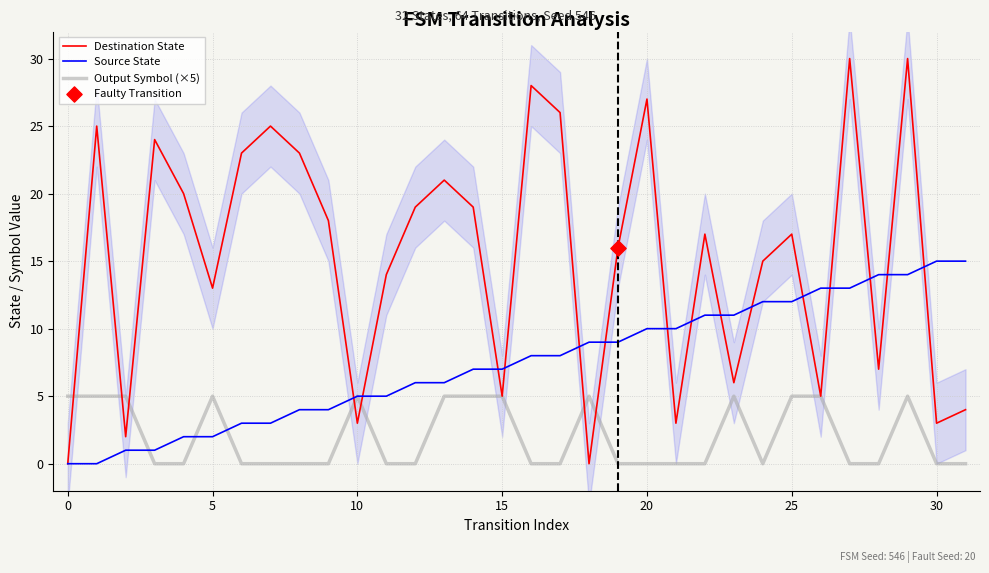

At how many categories does at least one series exceed 10?

26